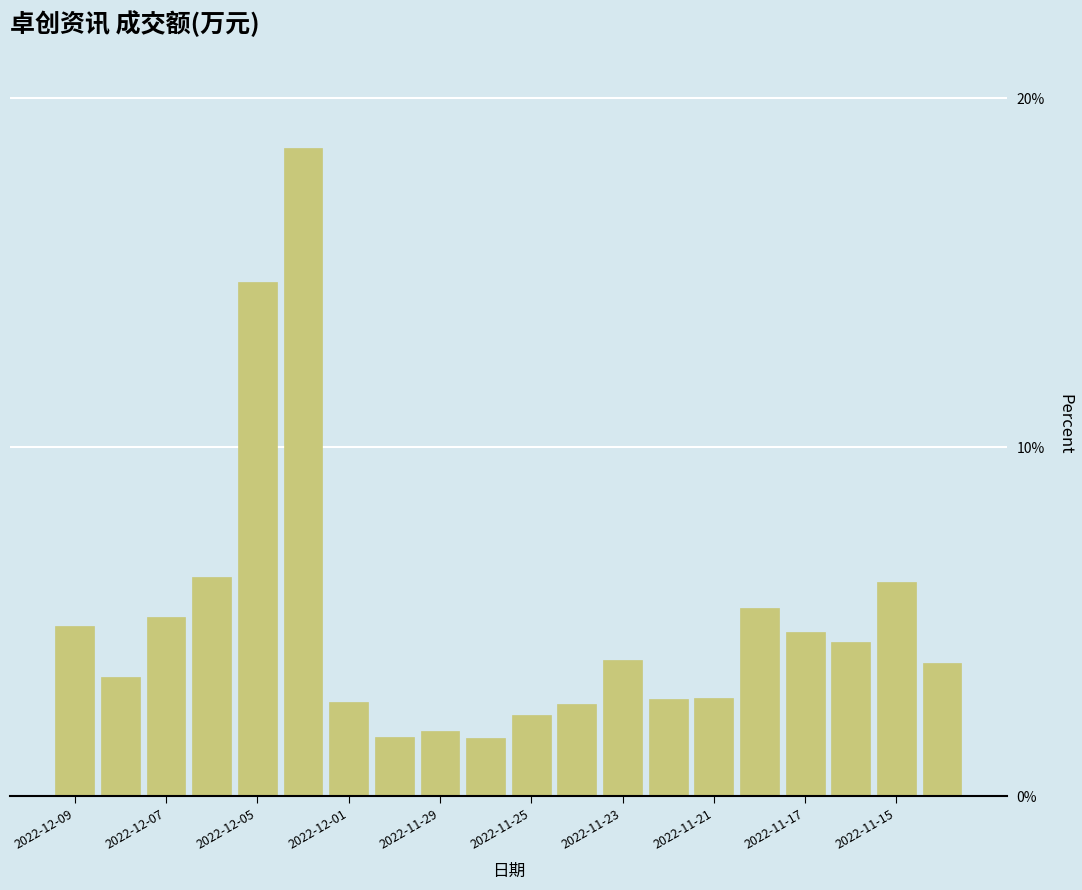

What is the maximum value shown in the chart?

18.6